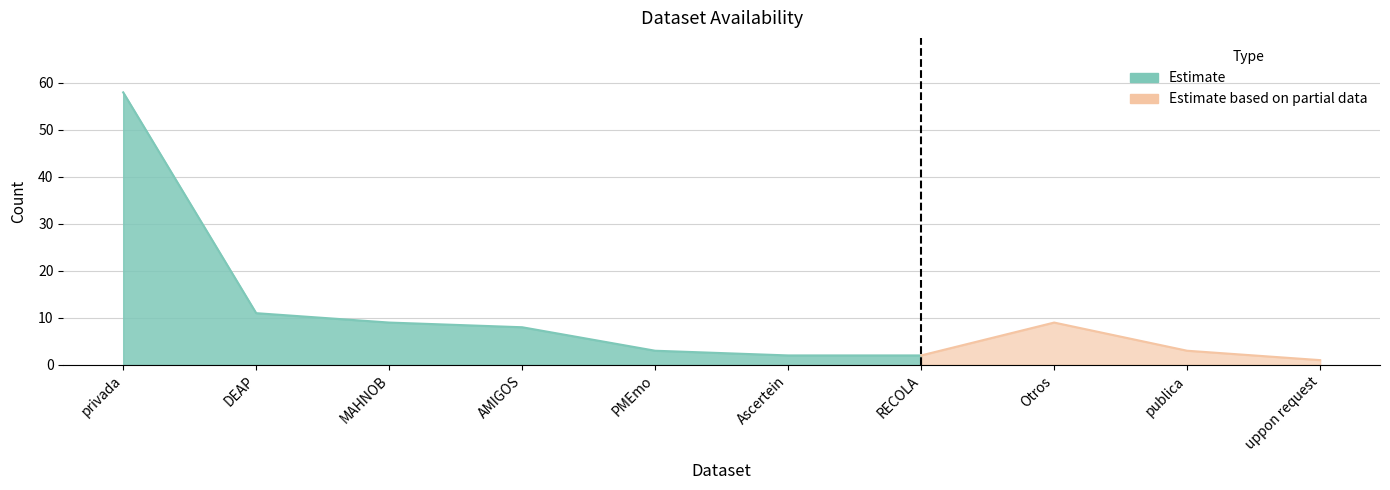

Which category has the highest value across all series?

privada